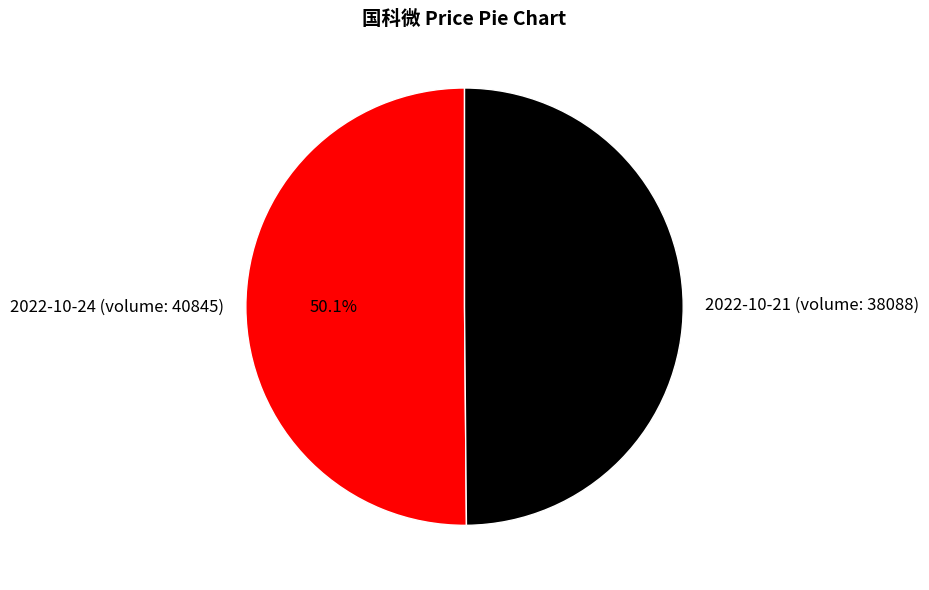

Is there a majority slice in this chart?

Yes